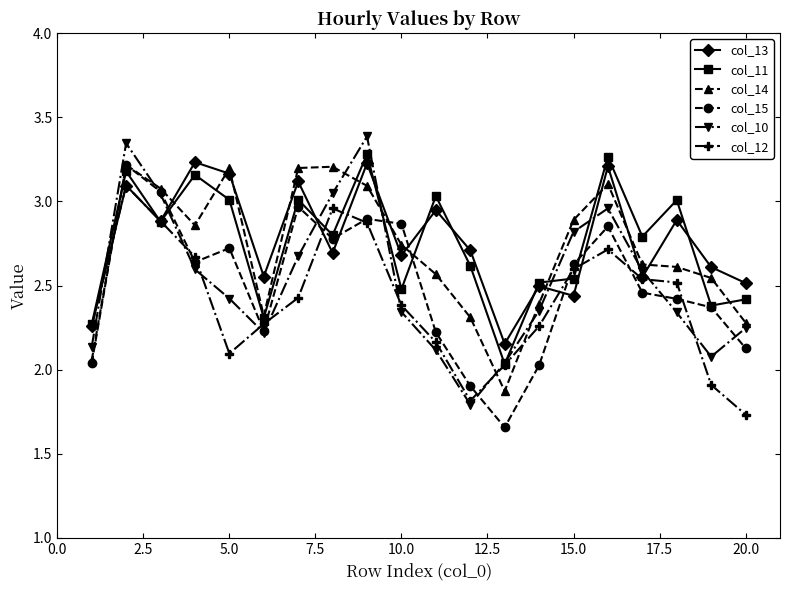

In col_10, how many points are lower than both neighbors (excluding endpoints)?

3